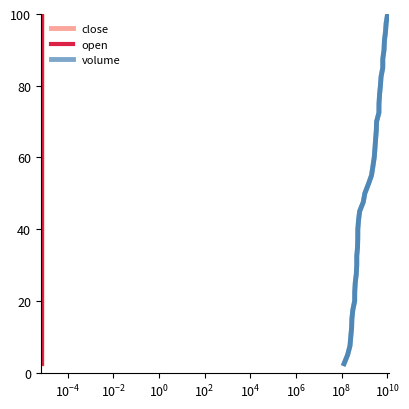

At which label does close reach its minimum?

$\mathdefault{10^{-8}}$